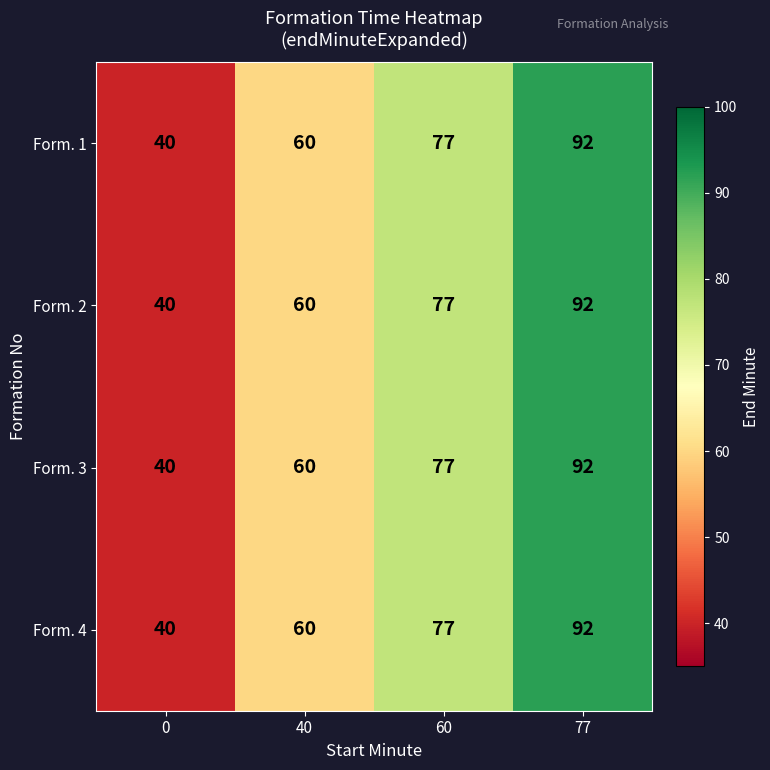

Reading right to left, extract all data points from this chart.

Form. 1: 77=92	60=77	40=60	0=40
Form. 2: 77=92	60=77	40=60	0=40
Form. 3: 77=92	60=77	40=60	0=40
Form. 4: 77=92	60=77	40=60	0=40